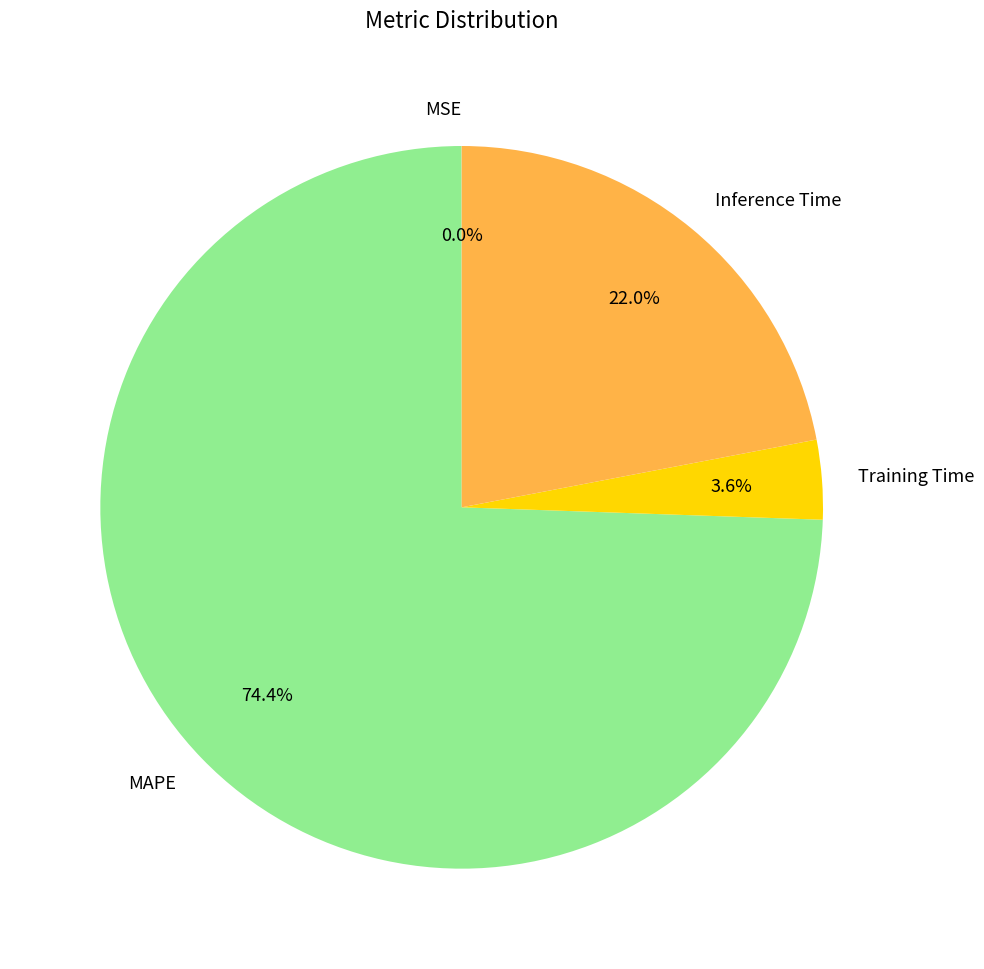

The Training Time slice represents 13% of the pie. True or false?

False